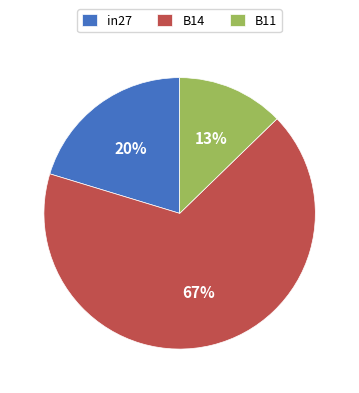

Is B14 the majority of the pie?

Yes